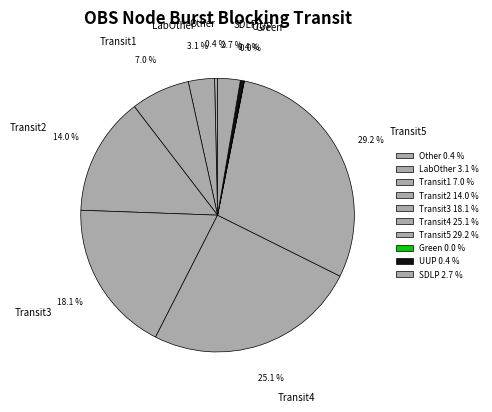

Is there a majority slice in this chart?

No